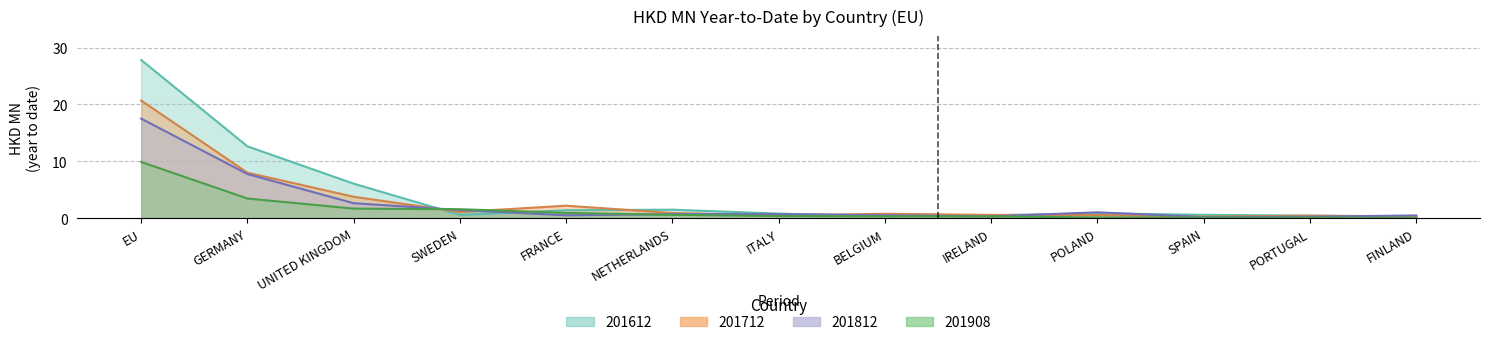

Reading left to right, list all the values displayed in this chart.

201612: EU=27.8	GERMANY=12.6	UNITED KINGDOM=6.1	SWEDEN=0.6	FRANCE=1.4	NETHERLANDS=1.5	ITALY=0.8	BELGIUM=0.4	IRELAND=0.5	POLAND=0.9	SPAIN=0.6	PORTUGAL=0.5	FINLAND=0.3
201712: EU=20.7	GERMANY=8.0	UNITED KINGDOM=3.8	SWEDEN=1.1	FRANCE=2.2	NETHERLANDS=0.9	ITALY=0.5	BELGIUM=0.8	IRELAND=0.6	POLAND=0.6	SPAIN=0.3	PORTUGAL=0.5	FINLAND=0.3
201812: EU=17.5	GERMANY=7.8	UNITED KINGDOM=2.6	SWEDEN=1.4	FRANCE=0.5	NETHERLANDS=0.7	ITALY=0.7	BELGIUM=0.5	IRELAND=0.3	POLAND=1.0	SPAIN=0.2	PORTUGAL=0.3	FINLAND=0.5
201908: EU=9.9	GERMANY=3.5	UNITED KINGDOM=1.7	SWEDEN=1.6	FRANCE=0.9	NETHERLANDS=0.6	ITALY=0.4	BELGIUM=0.3	IRELAND=0.3	POLAND=0.1	SPAIN=0.1	PORTUGAL=0.1	FINLAND=0.1